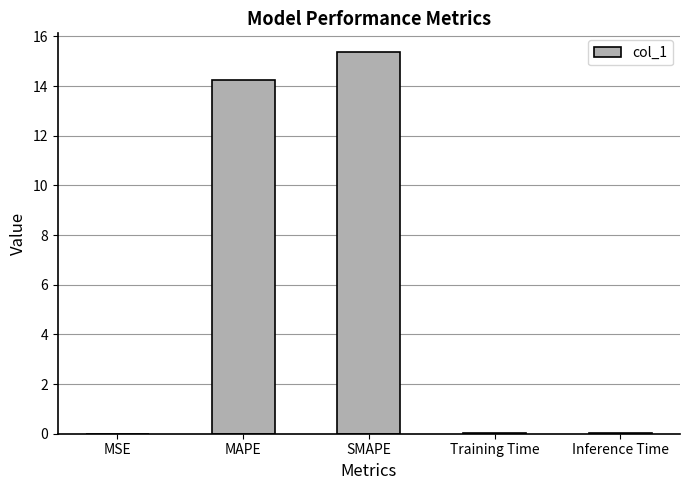

What is the ratio of the value at MAPE to the value at SMAPE?

0.9